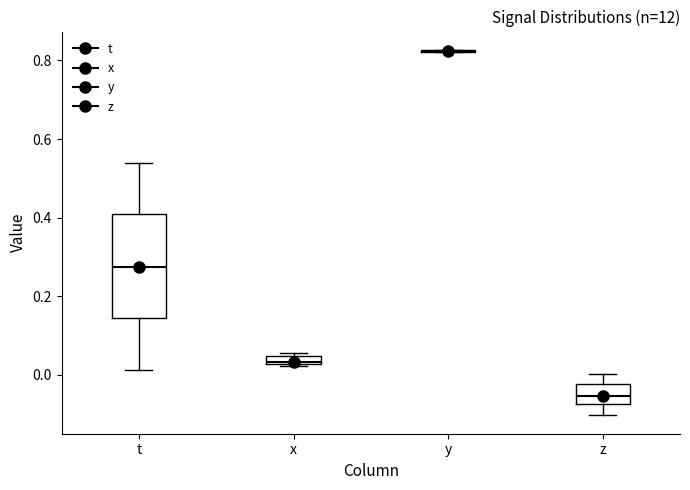

Which box is the tallest, from its lower edge to its upper edge?

t